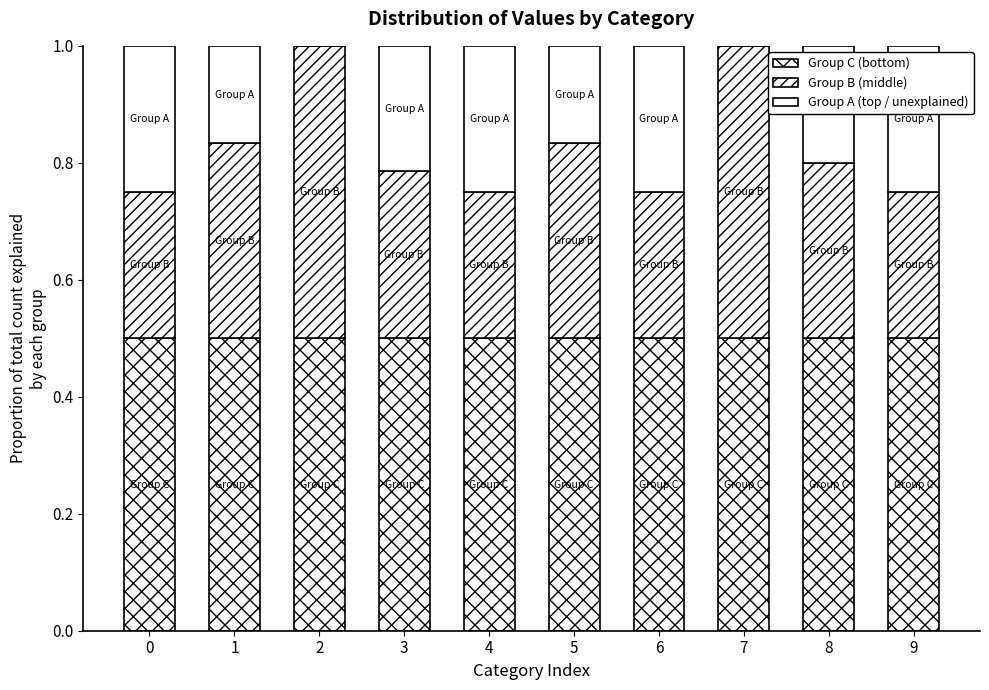

How many categories are shown in the chart?

10